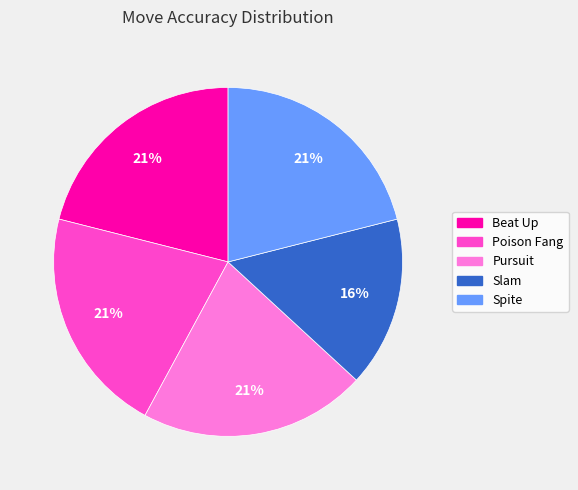

What percentage is the Pursuit slice, to the nearest percent?

21%